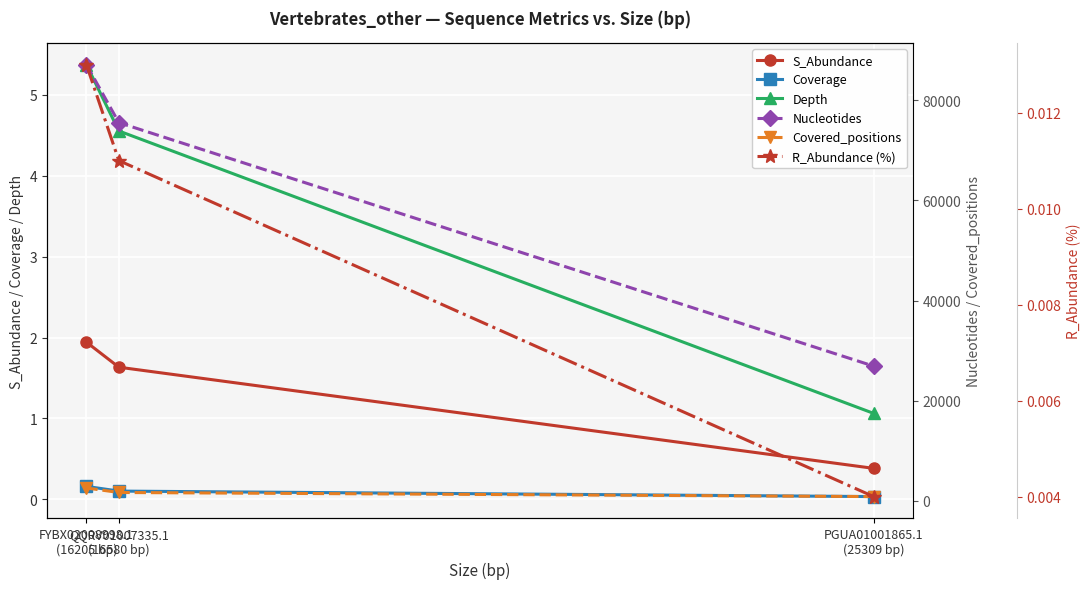

The Nucleotides series shows 146072.7 at FYBX02008998.1
(16205 bp). True or false?

False